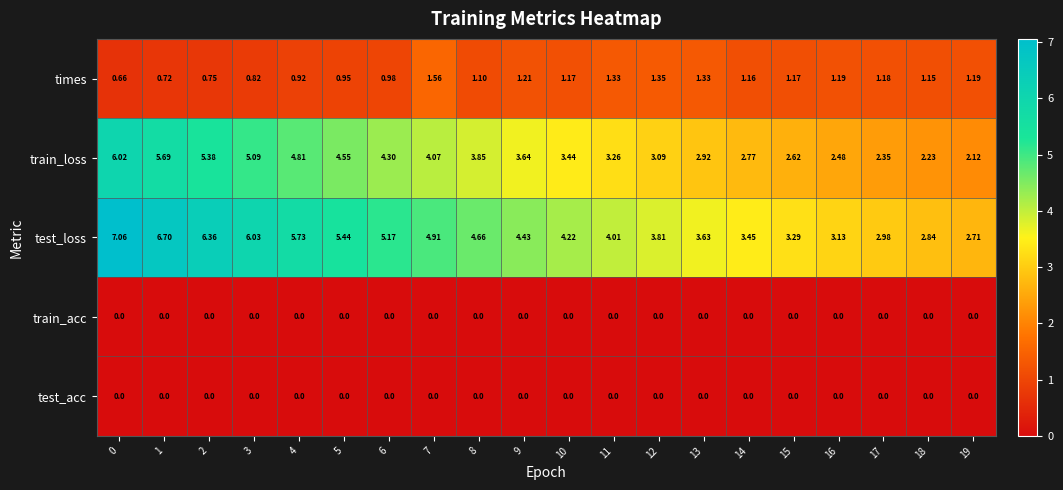

Which series has the widest spread of values?

test_loss